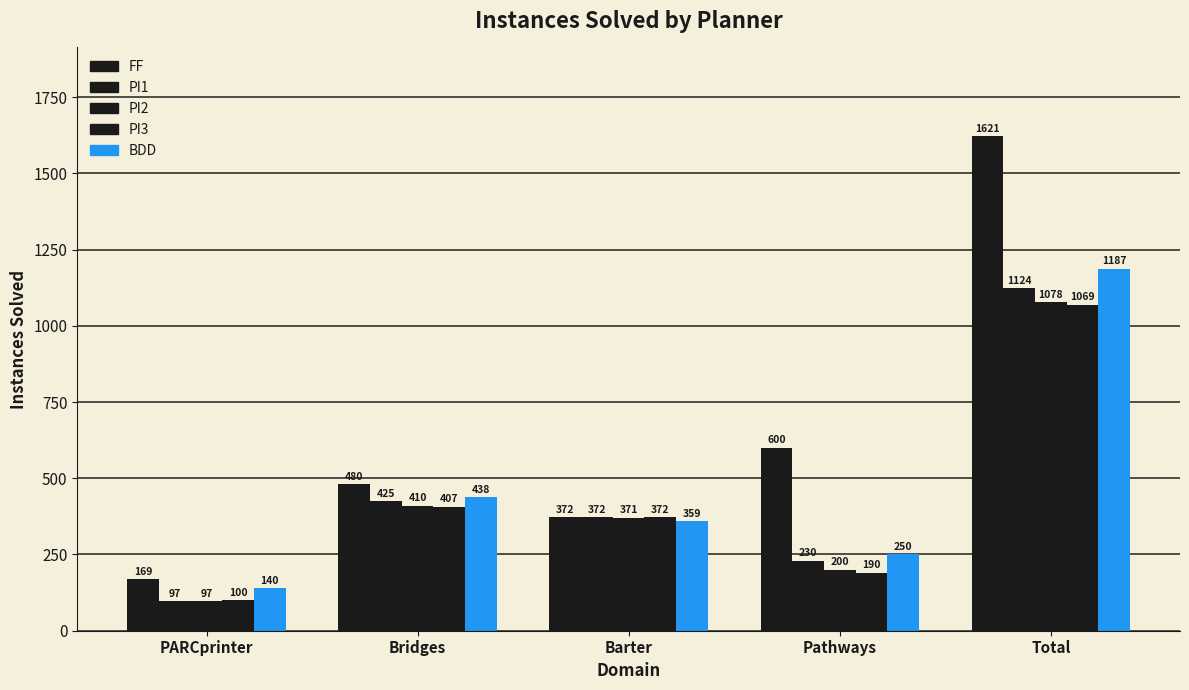

What is the spread (max minus min) of values at Bridges?

73